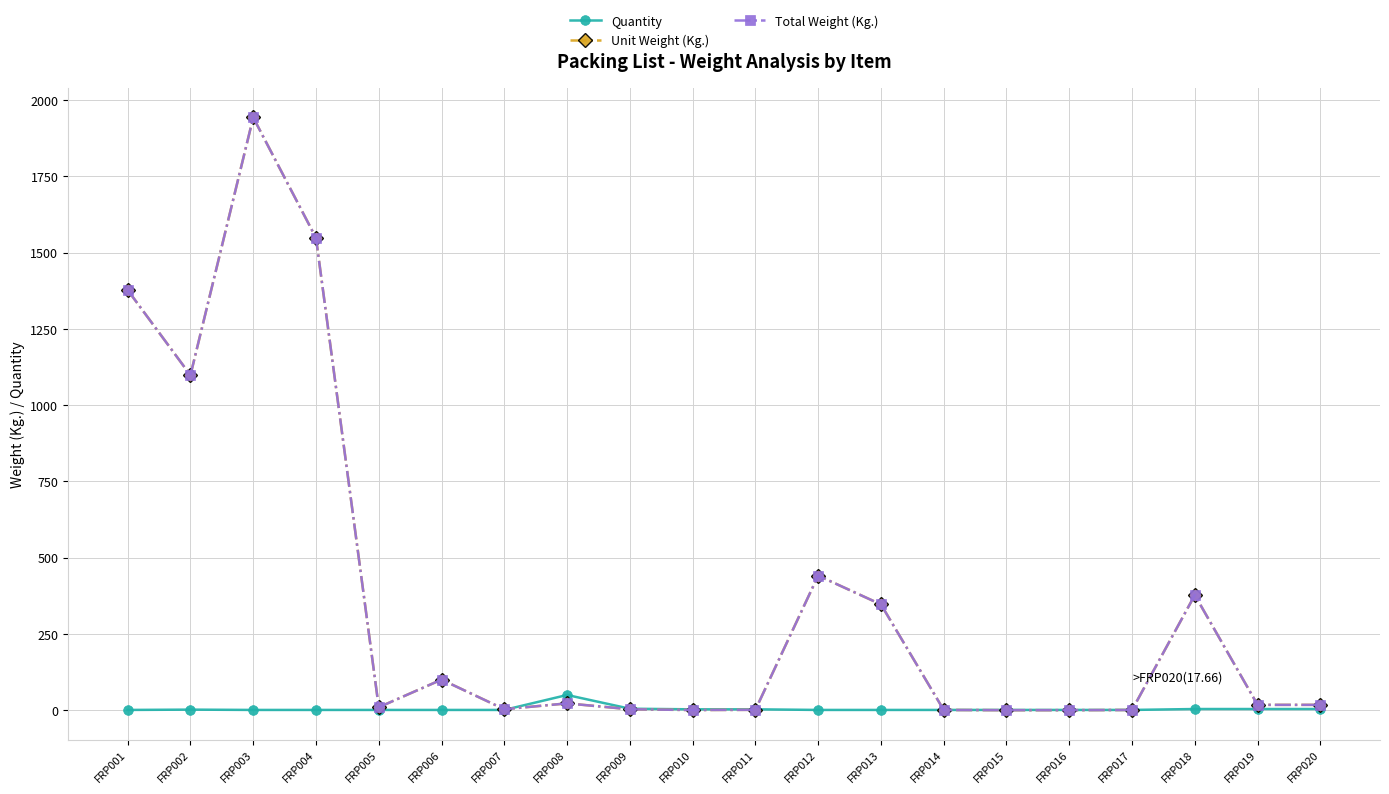

Reading left to right, what are all the values shown in this chart?

Quantity: 1.0	2.0	1.0	1.0	1.0	1.0	1.0	50.0	5.0	3.0	3.0	1.0	1.0	1.0	1.0	1.0	1.0	4.0	4.0	4.0
Unit Weight (Kg.): 1377.3	1098.2	1943.0	1548.4	9.8	100.4	3.3	22.5	3.2	0.7	1.4	441.2	346.9	0.9	0.2	0.2	0.9	377.5	17.7	17.7
Total Weight (Kg.): 1377.3	1098.2	1943.0	1548.4	9.8	100.4	3.3	22.5	3.2	0.7	1.4	441.2	346.9	0.9	0.2	0.2	0.9	377.5	17.7	17.7